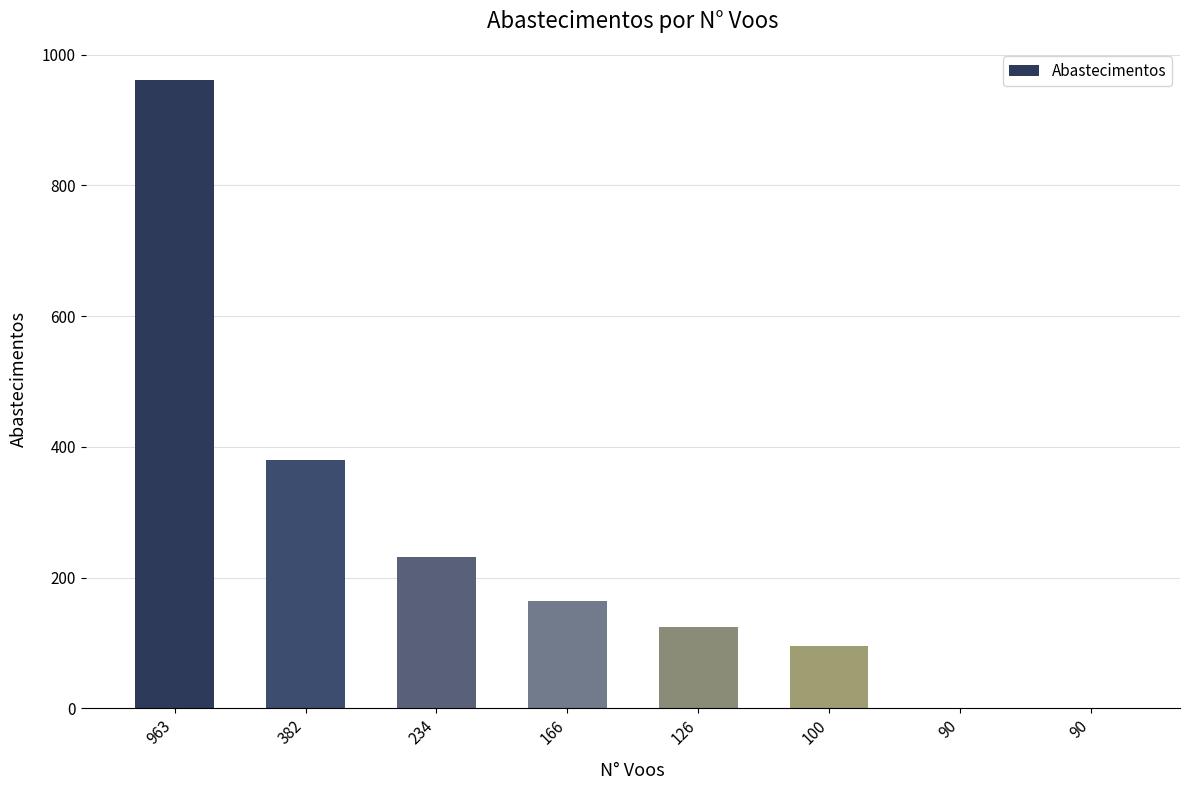

How many distinct data groups are displayed?

1